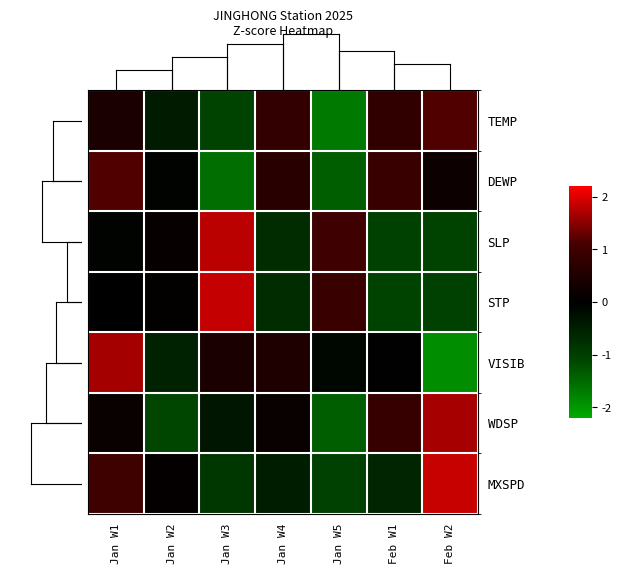

Rank the series by their maximum value, from lowest to highest.

DEWP, TEMP, VISIB, WDSP, SLP, STP, MXSPD